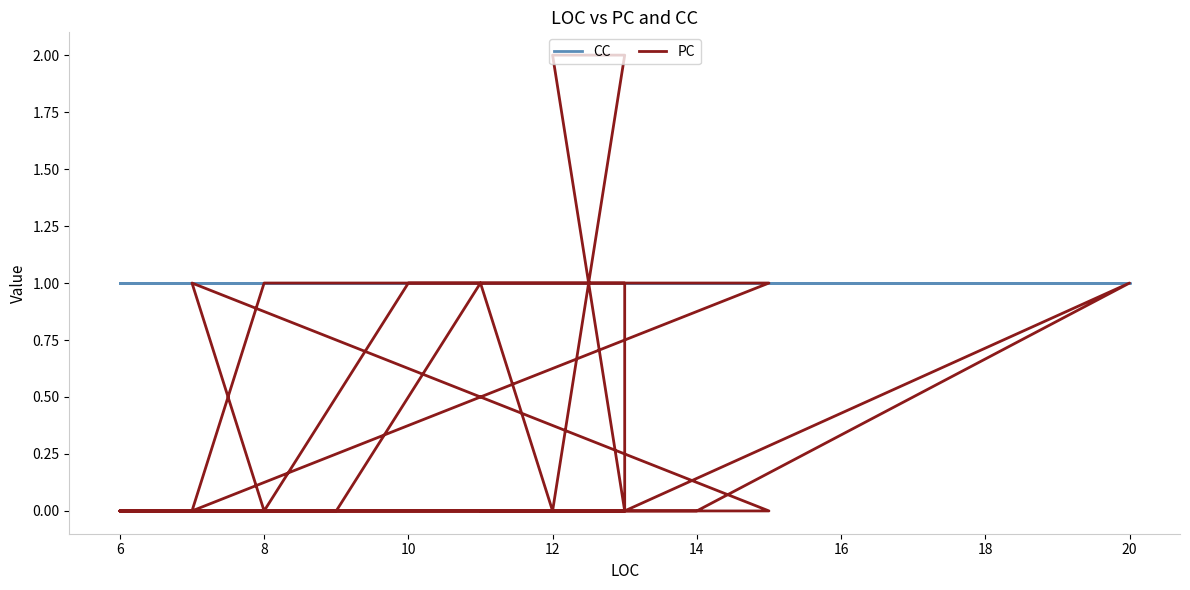

What is the value of the CC point at the 23rd from the left?

1